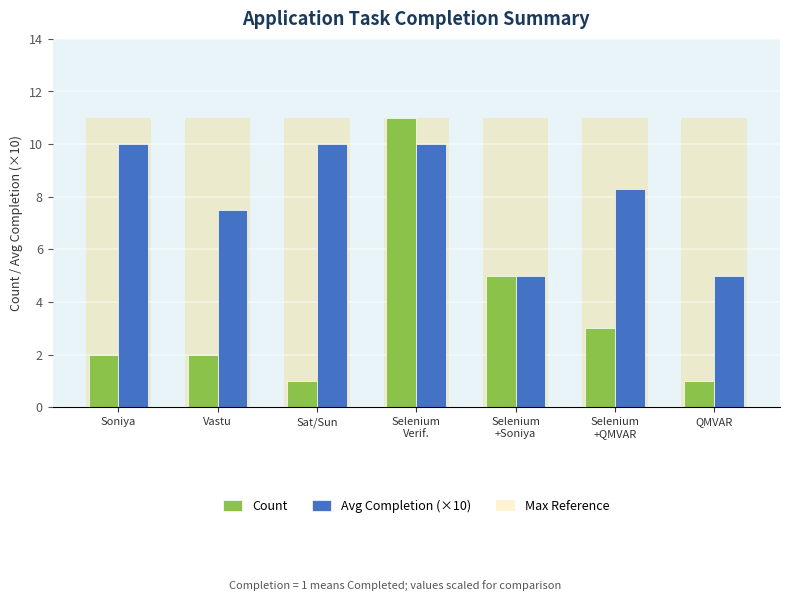

List the series in order of their overall mean, highest first.

Max Reference, Avg Completion (×10), Count